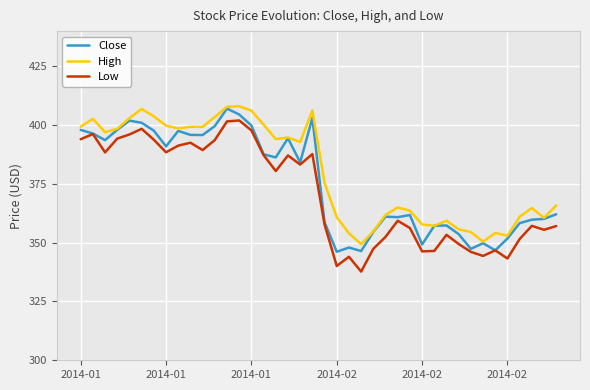

True or false: Low and High intersect in this chart.

False